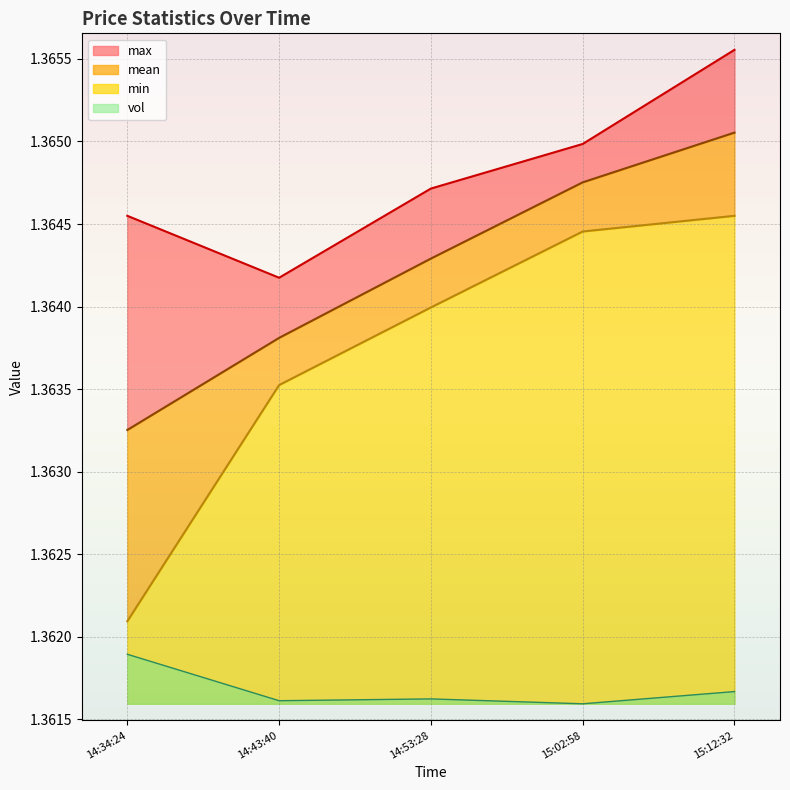

The value of vol at 14:43:40 is 2.0. True or false?

False